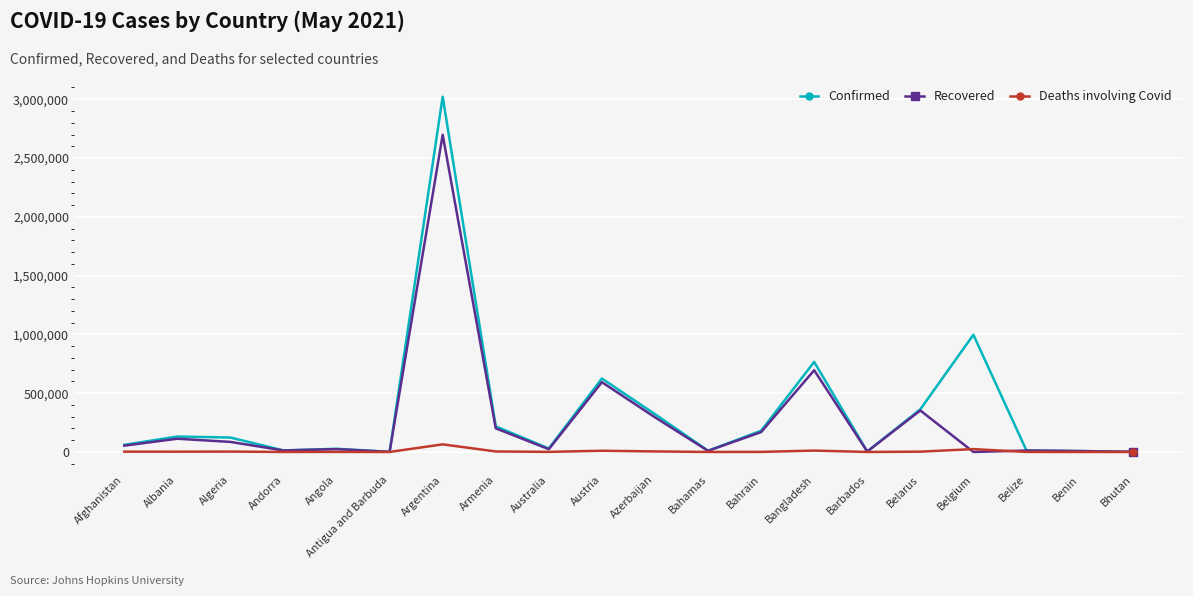

At how many categories does at least one series exceed 455951?

4